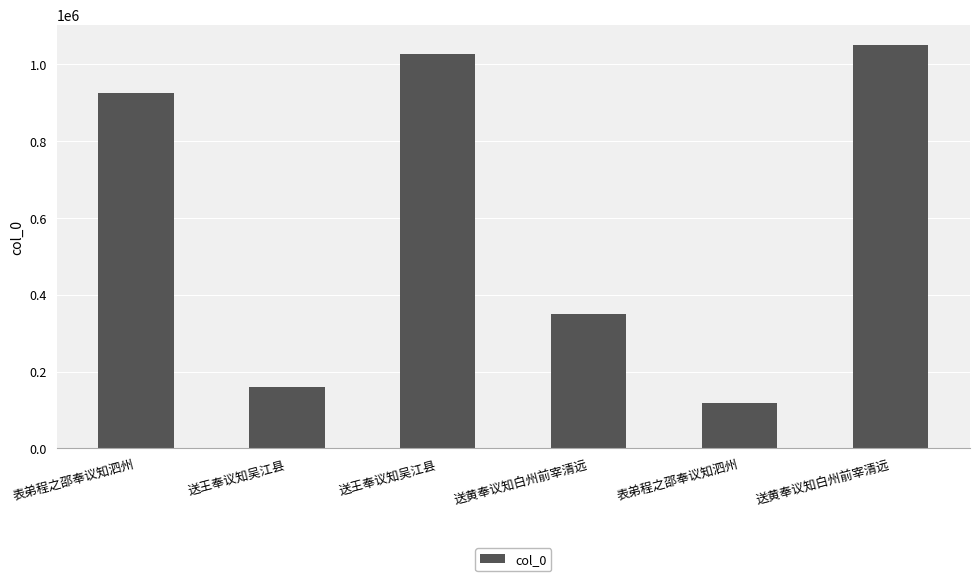

Reading right to left, extract all data points from this chart.

1050669	118414	348863	1026442	160536	924823